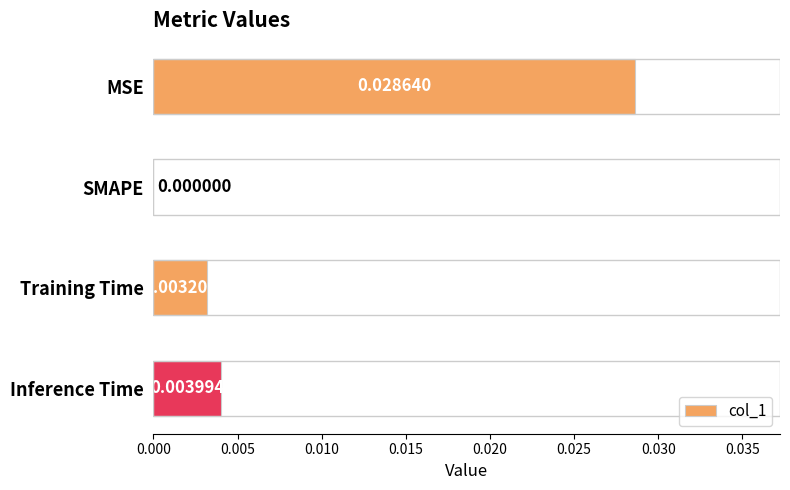

How many values exceed 0?

3